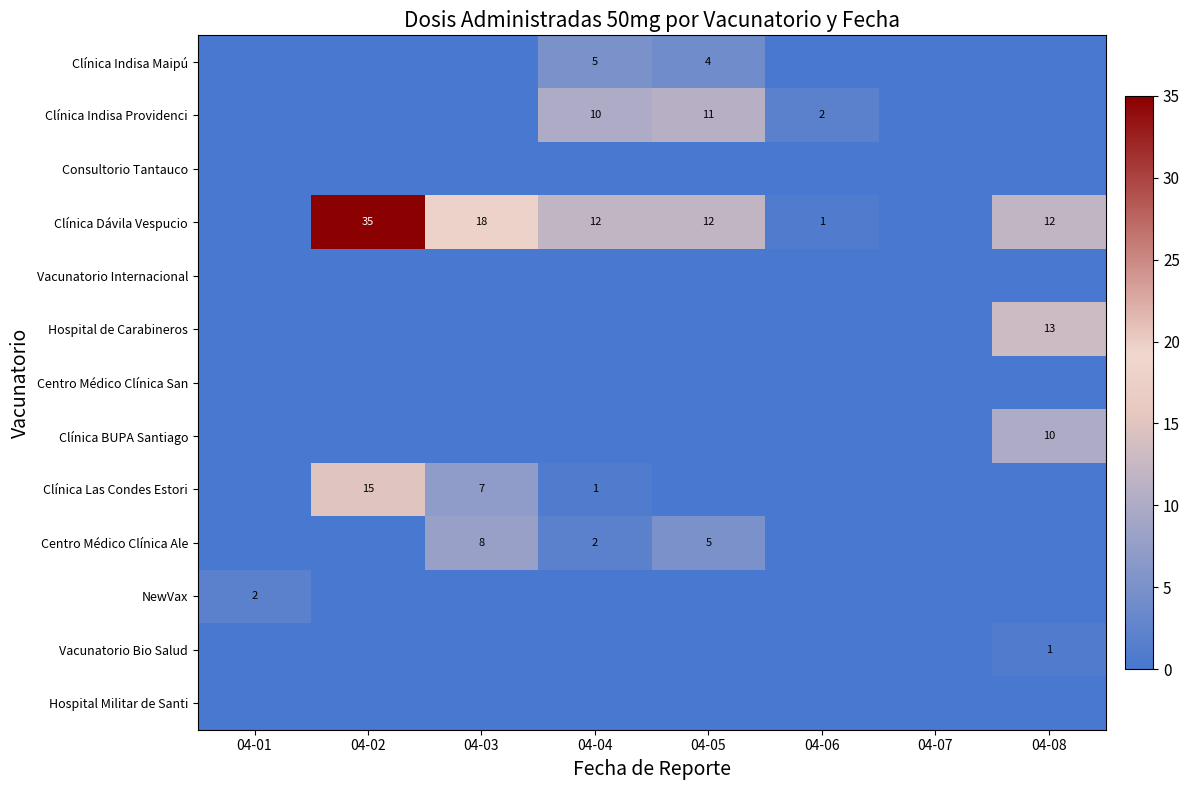

True or false: Hospital de Carabineros has a value of 13 at 04-08.

True